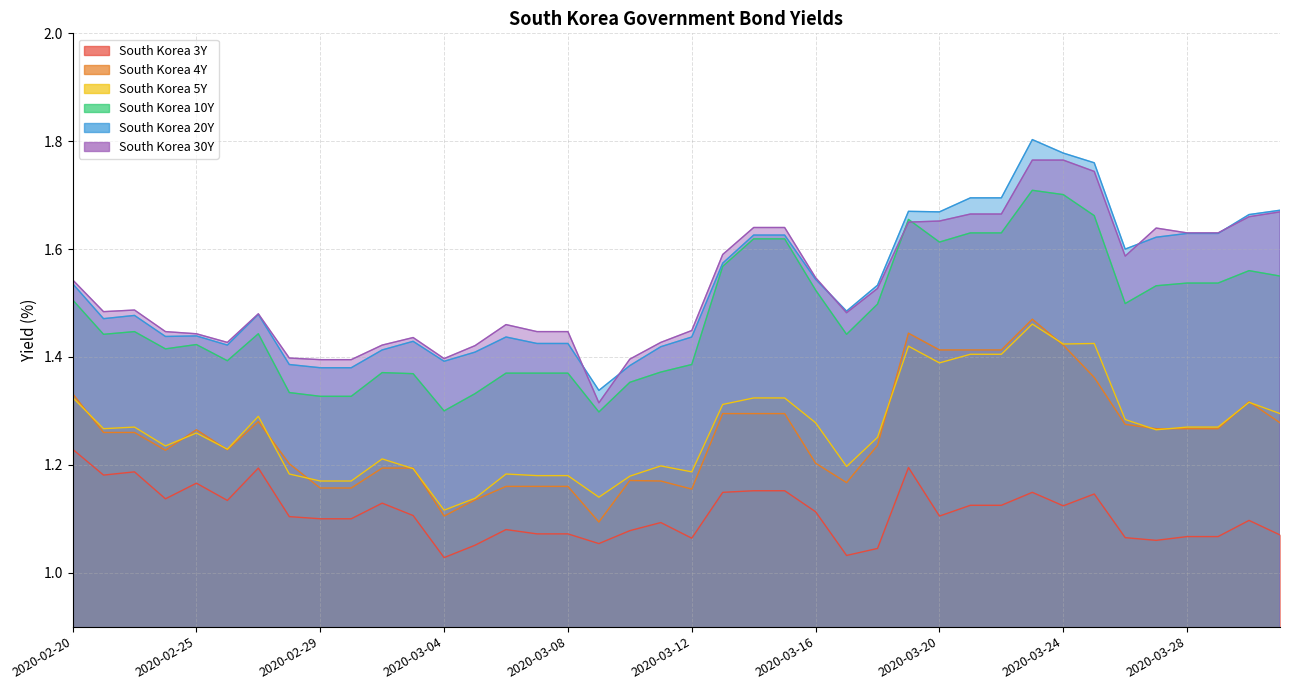

Rank the categories by South Korea 3Y value from lowest to highest.

2020-03-04, 2020-03-17, 2020-03-18, 2020-03-05, 2020-03-09, 2020-03-27, 2020-03-12, 2020-03-26, 2020-03-28, 2020-03-29, 2020-03-31, 2020-03-07, 2020-03-08, 2020-03-10, 2020-03-06, 2020-03-11, 2020-03-30, 2020-02-29, 2020-03-01, 2020-02-28, 2020-03-20, 2020-03-03, 2020-03-16, 2020-03-24, 2020-03-21, 2020-03-22, 2020-03-02, 2020-02-26, 2020-02-24, 2020-03-25, 2020-03-13, 2020-03-23, 2020-03-14, 2020-03-15, 2020-02-25, 2020-02-21, 2020-02-23, 2020-02-27, 2020-03-19, 2020-02-20